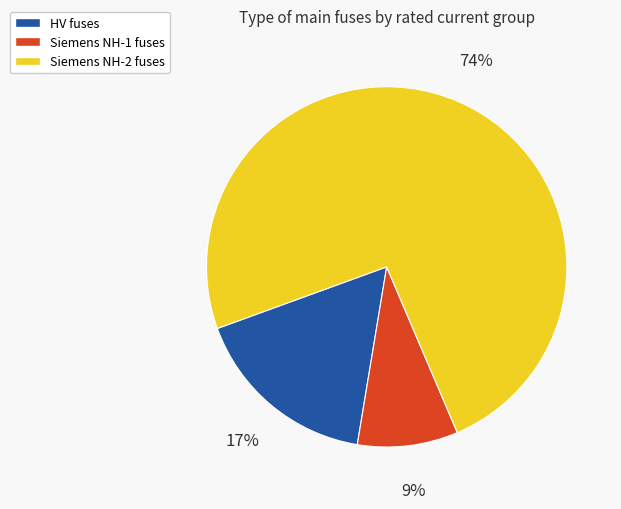

Is there a majority slice in this chart?

Yes